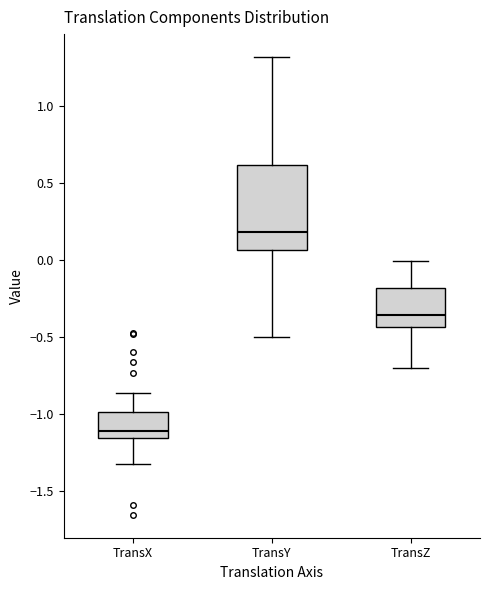

Where does the upper whisker of the box for TransZ end on the y-axis? The values are not printed on the chart, so give them approximately, as read against the axis.

0.00